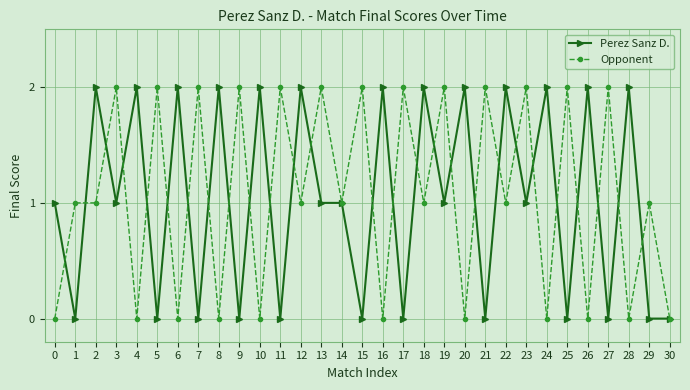

Rank the series at 10 from lowest to highest value.

Opponent, Perez Sanz D.